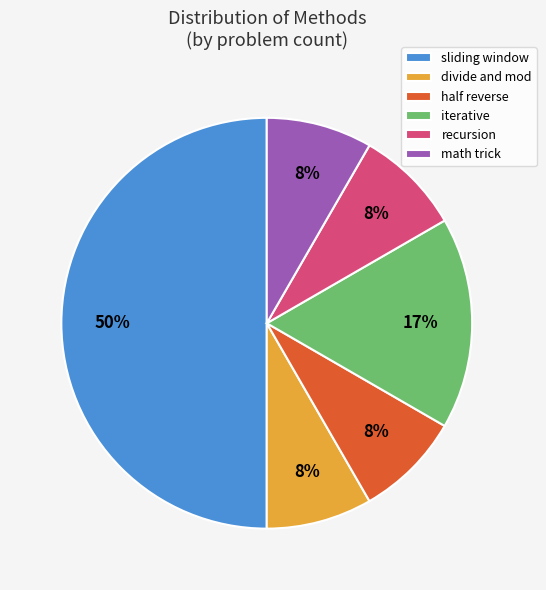

Which slice is the largest?

sliding window